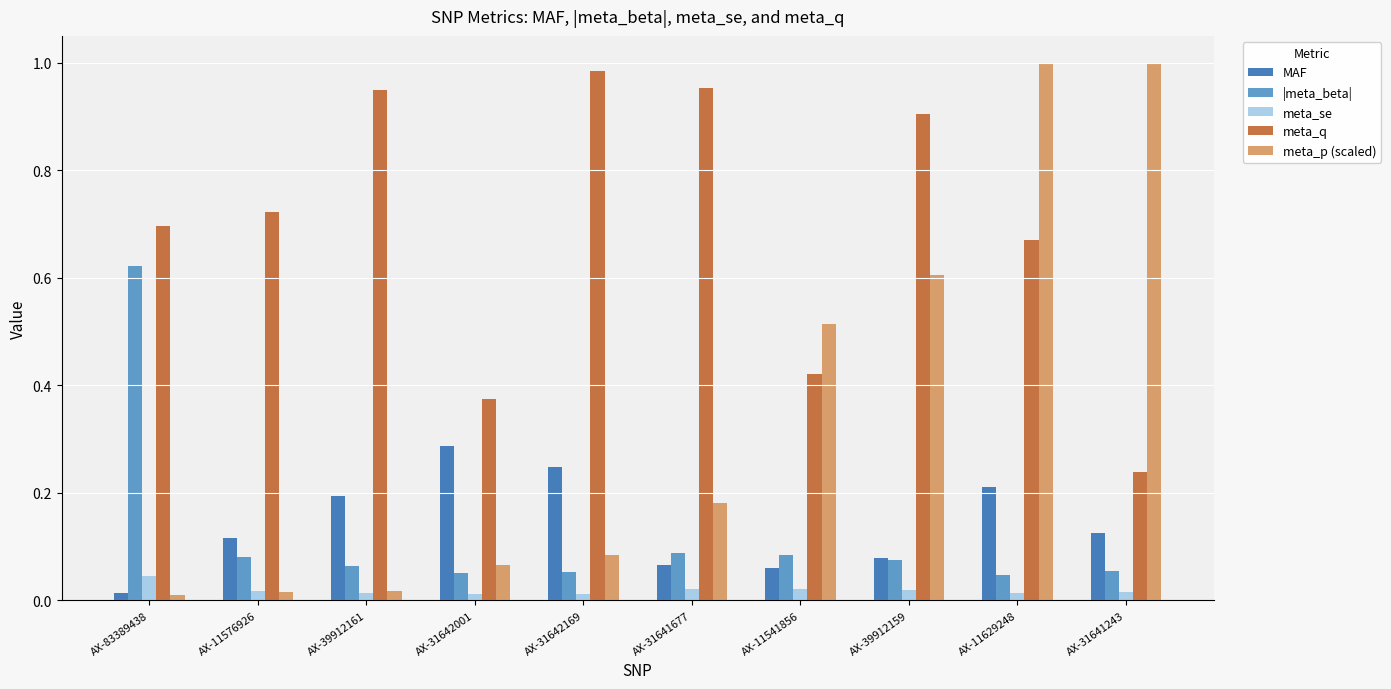

At which label does meta_q reach its peak?

AX-31642169